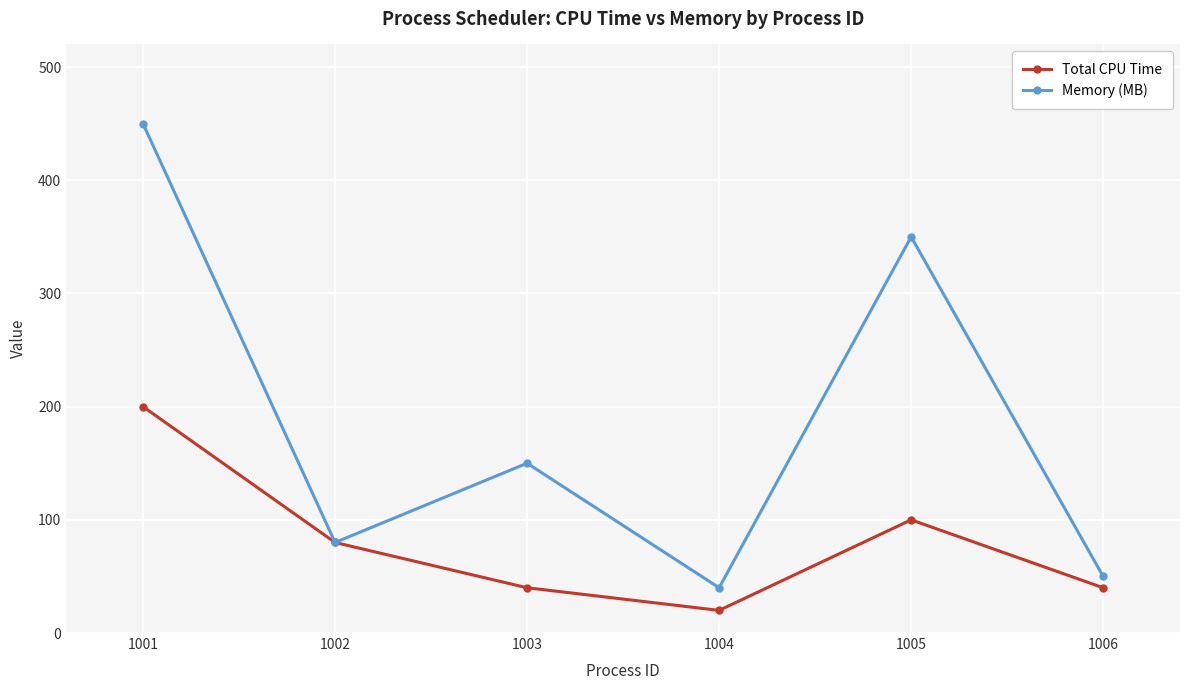

What is the highest value of the Memory (MB) series?

450